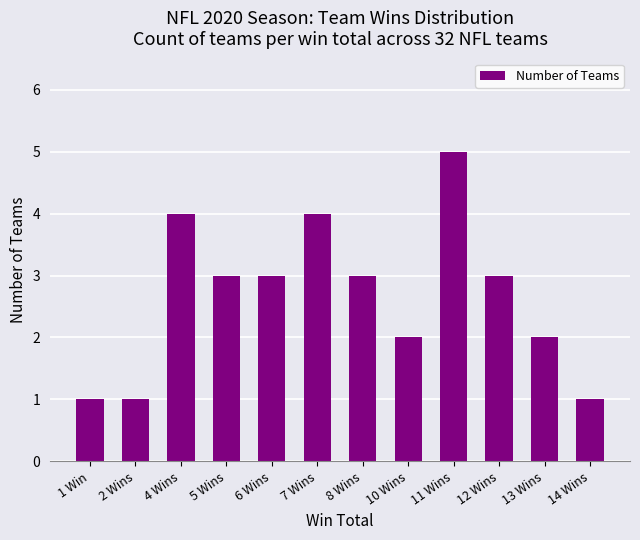

What value does the data have at 8 Wins?

3